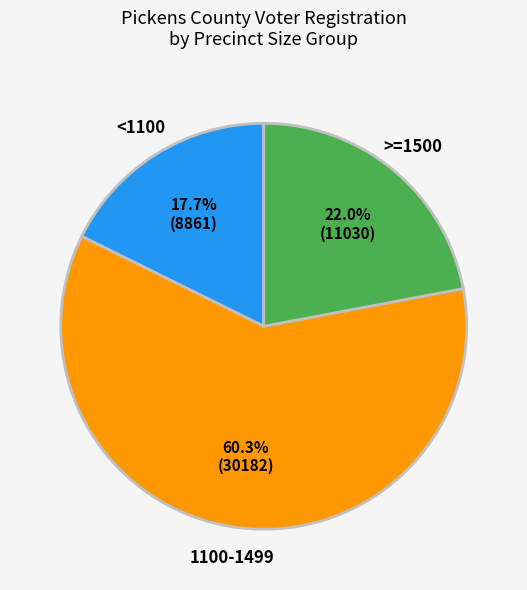

Is there a majority slice in this chart?

Yes